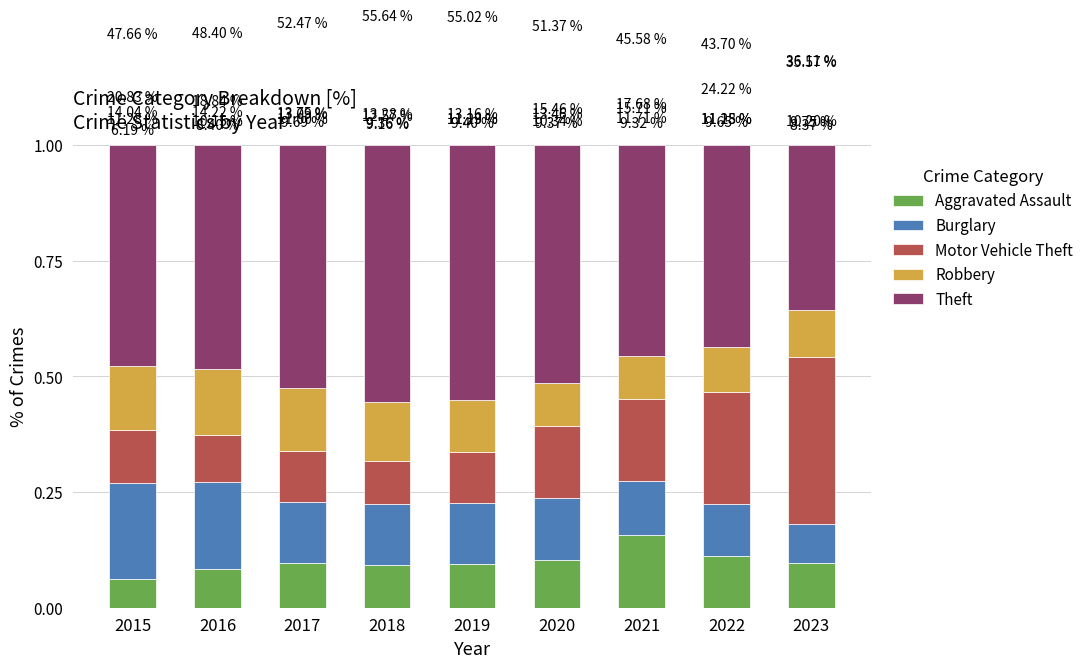

What are all the series names shown in the legend?

Aggravated Assault, Burglary, Motor Vehicle Theft, Robbery, Theft